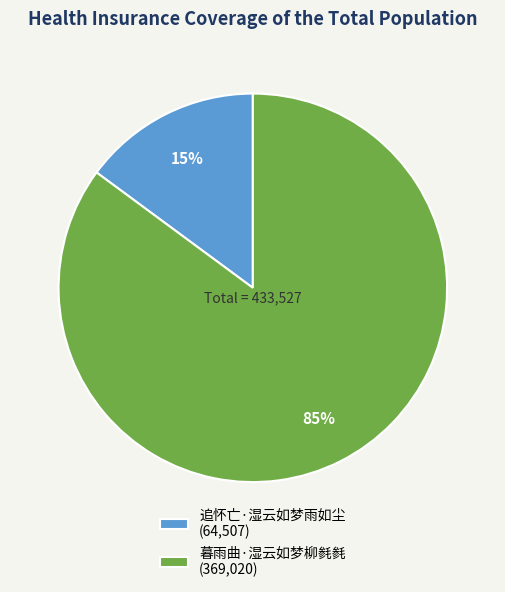

Which slice is the smallest?

追怀亡·湿云如梦雨如尘